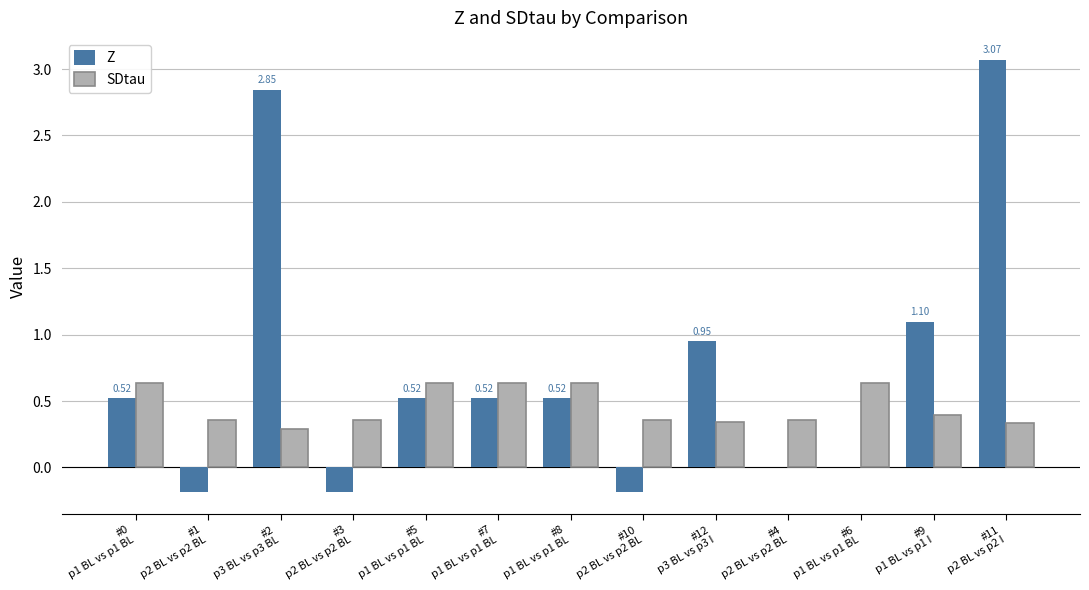

Are the bars grouped side by side (vs. stacked)?

Yes